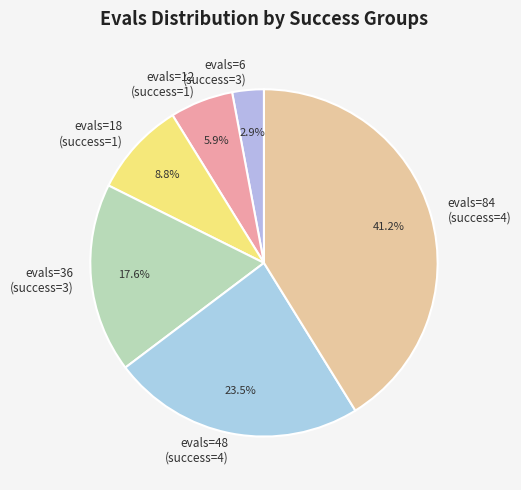

Combined, do evals=6 (success=3) and evals=18 (success=1) account for over 50%?

No